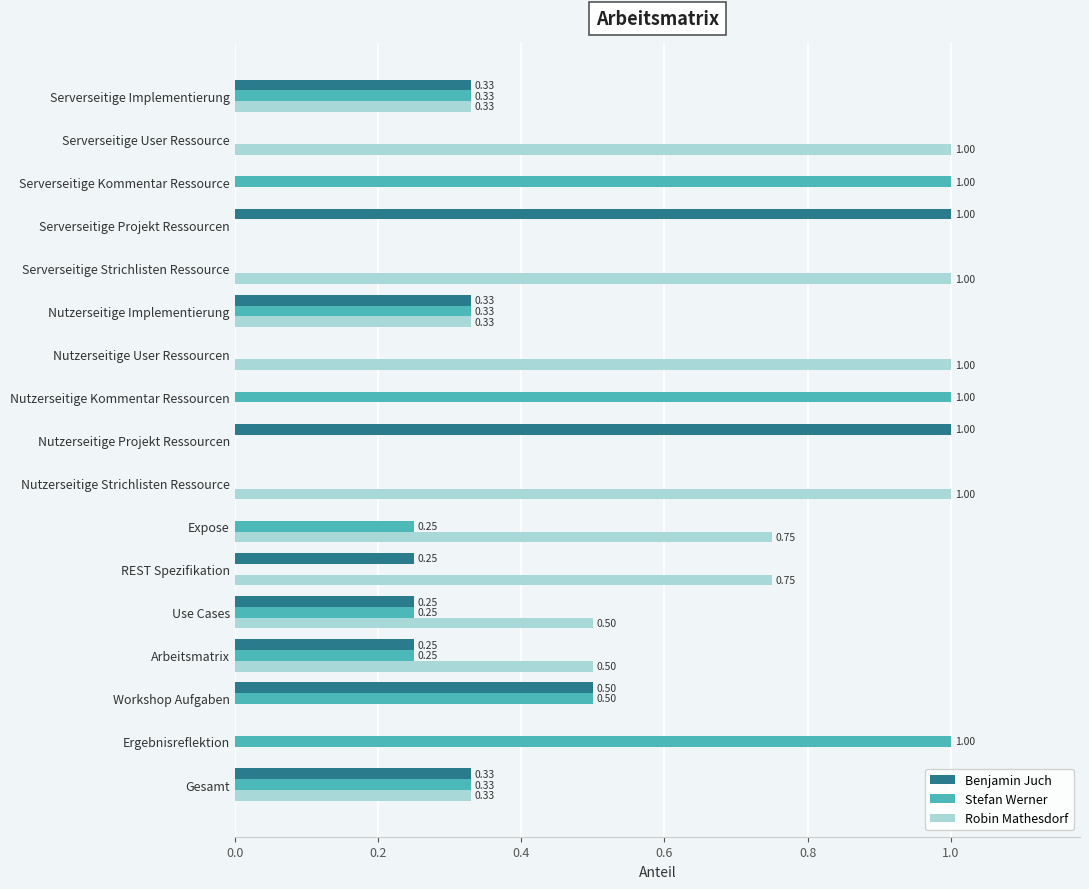

What is the average value of the Robin Mathesdorf series?

0.4